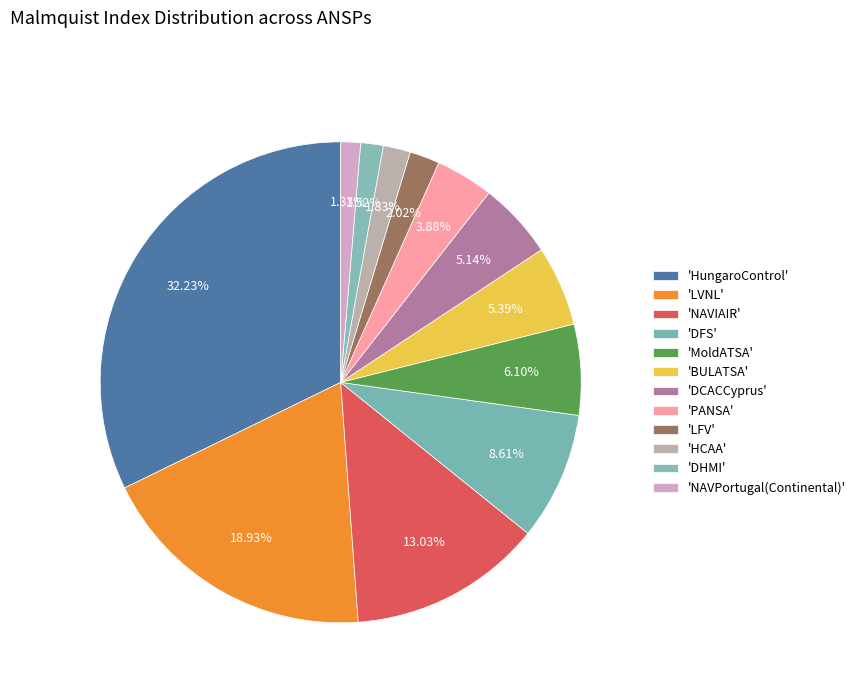

Count the number of slices in the pie.

12